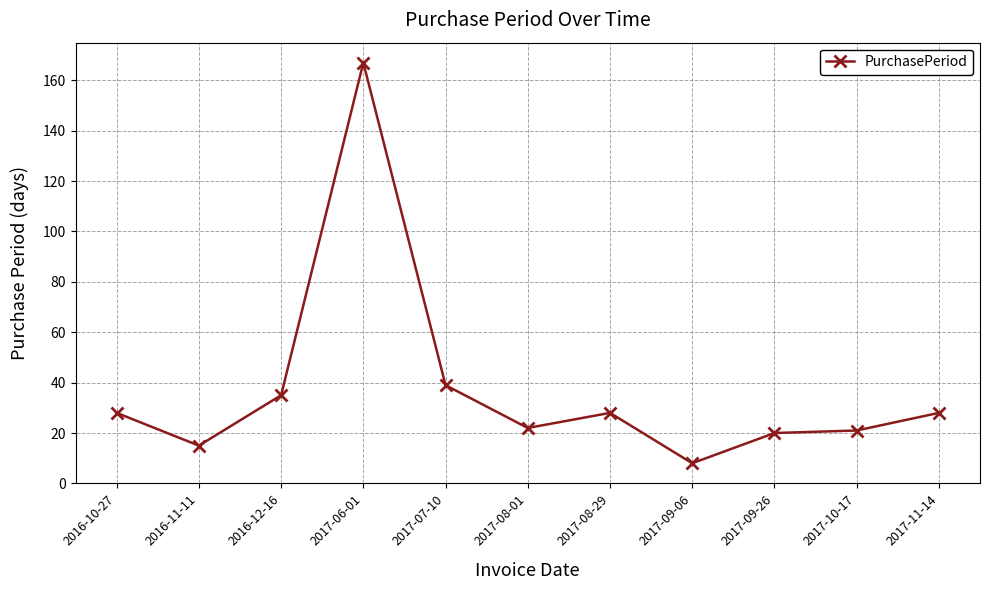

What is the change in value from 2017-07-10 to 2017-11-14?

-11